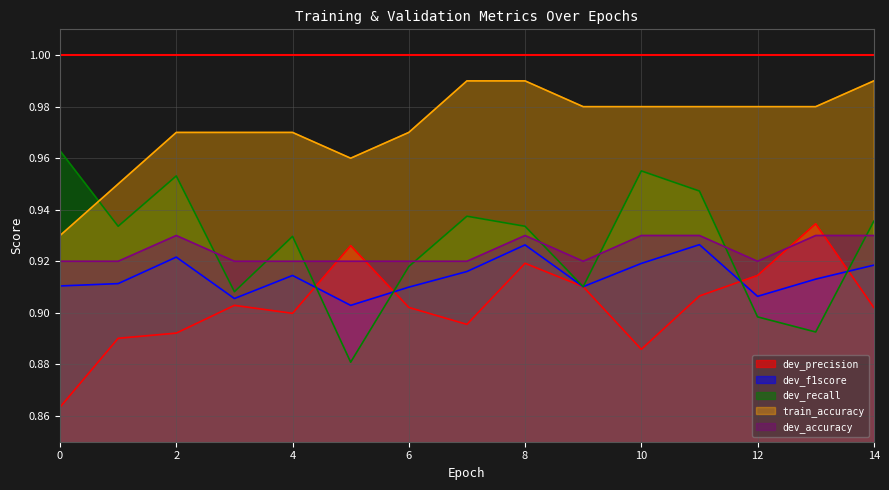

Reading left to right, extract all data points from this chart.

dev_precision: 0=0.9	1=0.9	2=0.9	3=0.9	4=0.9	5=0.9	6=0.9	7=0.9	8=0.9	9=0.9	10=0.9	11=0.9	12=0.9	13=0.9	14=0.9
dev_f1score: 0=0.9	1=0.9	2=0.9	3=0.9	4=0.9	5=0.9	6=0.9	7=0.9	8=0.9	9=0.9	10=0.9	11=0.9	12=0.9	13=0.9	14=0.9
dev_recall: 0=1.0	1=0.9	2=1.0	3=0.9	4=0.9	5=0.9	6=0.9	7=0.9	8=0.9	9=0.9	10=1.0	11=0.9	12=0.9	13=0.9	14=0.9
train_accuracy: 0=0.9	1=0.9	2=1.0	3=1.0	4=1.0	5=1.0	6=1.0	7=1.0	8=1.0	9=1.0	10=1.0	11=1.0	12=1.0	13=1.0	14=1.0
dev_accuracy: 0=0.9	1=0.9	2=0.9	3=0.9	4=0.9	5=0.9	6=0.9	7=0.9	8=0.9	9=0.9	10=0.9	11=0.9	12=0.9	13=0.9	14=0.9